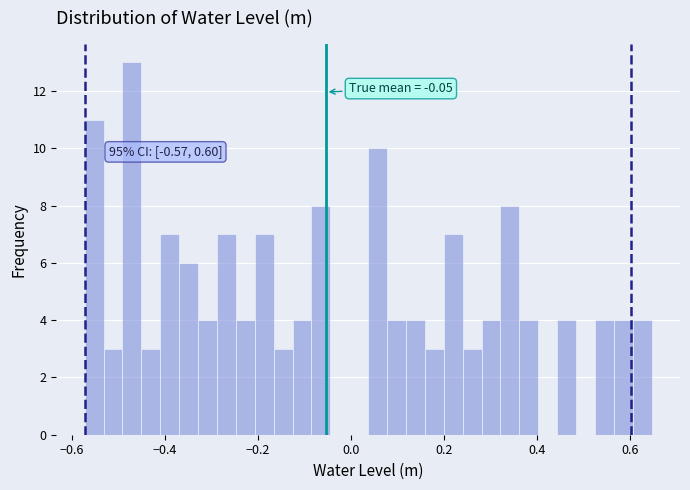

Read against the x-axis, roughly where is the centre of the tallest bar?

-0.48